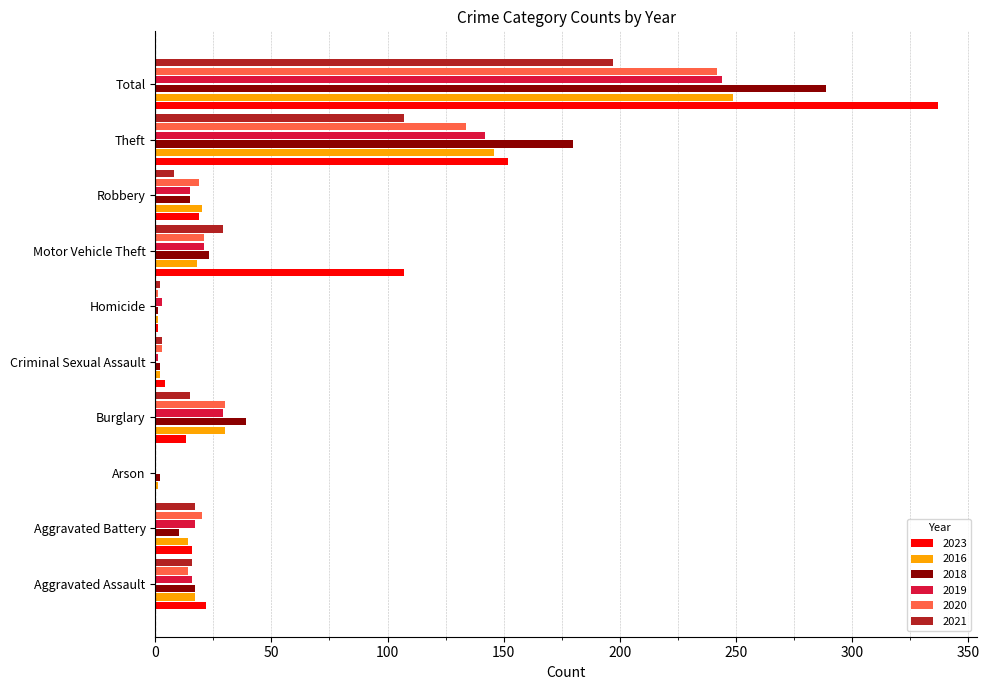

Which series has the largest total across all categories?

2023